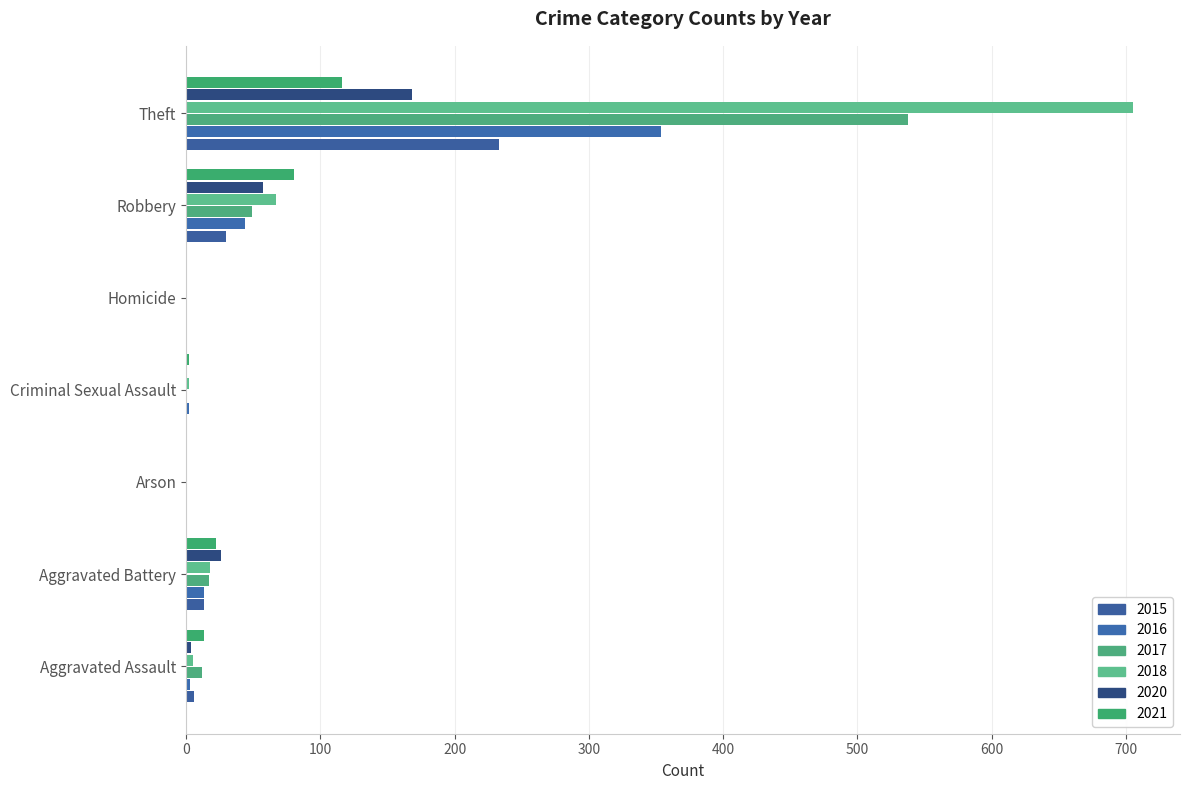

Between Robbery and Aggravated Battery, which is larger?

Robbery